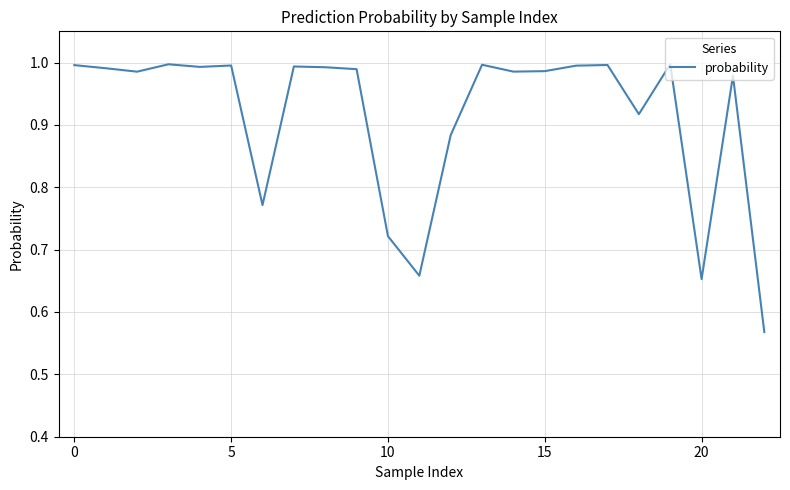

What is the difference between the maximum and minimum values?

0.4